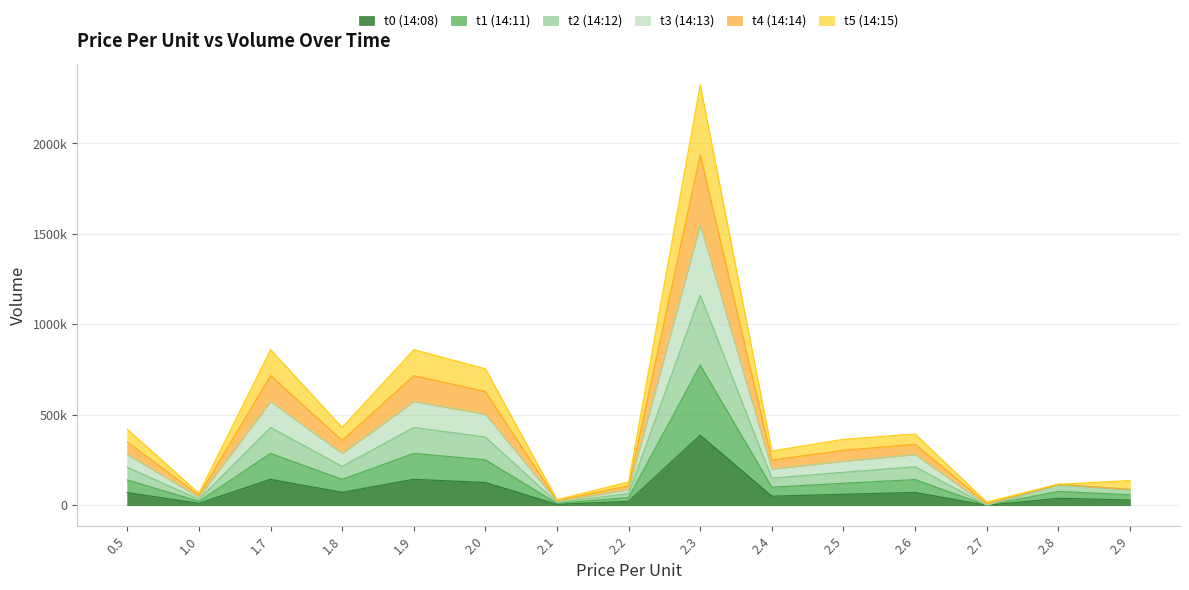

How many interior local peaks does the t2 (14:12) series have?

5